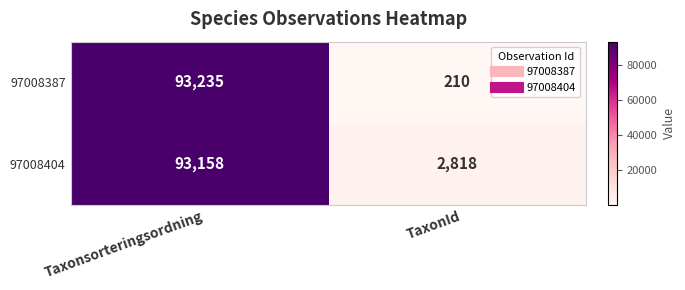

Read the 97008387 value at TaxonId, to the nearest 100.

200